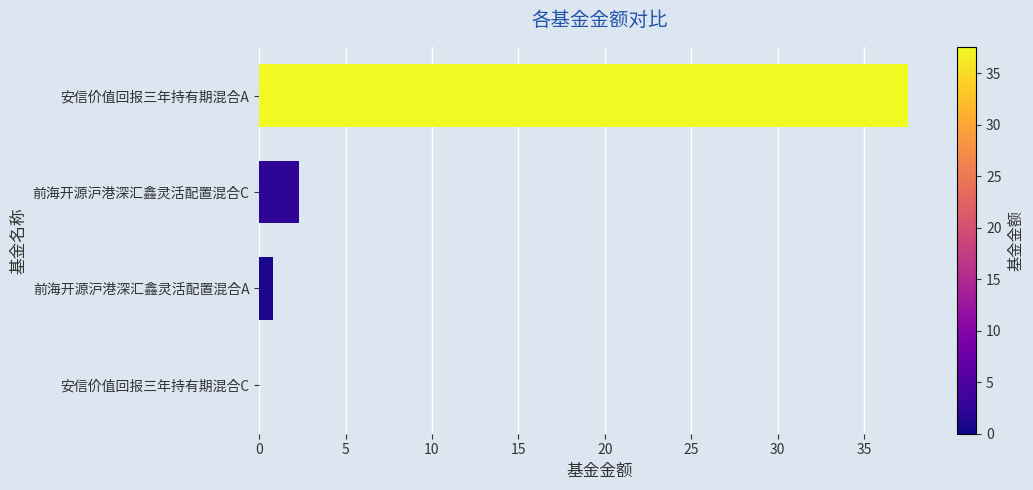

At which category does the chart reach its peak across all series?

安信价值回报三年持有期混合A